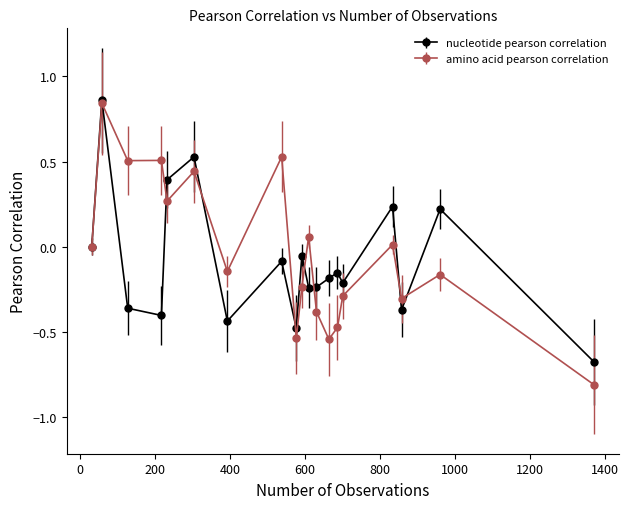

Which series has the widest spread of values?

amino acid pearson correlation